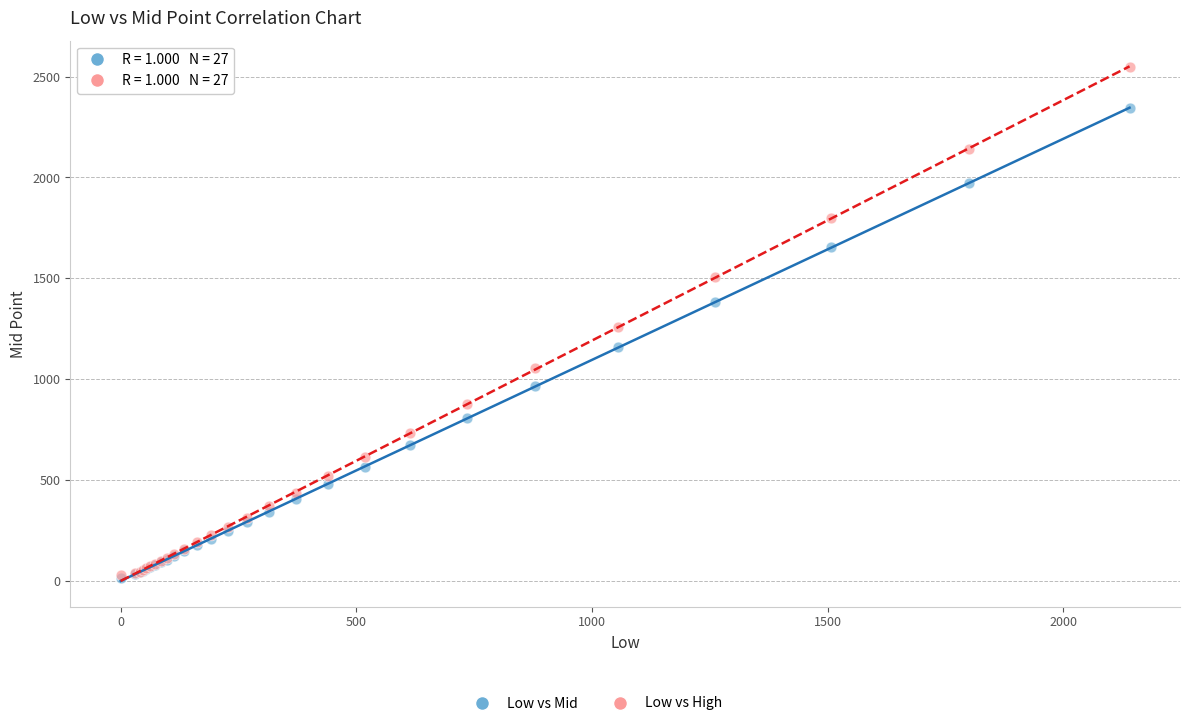

Which series reaches the maximum Y coordinate?

Low vs High